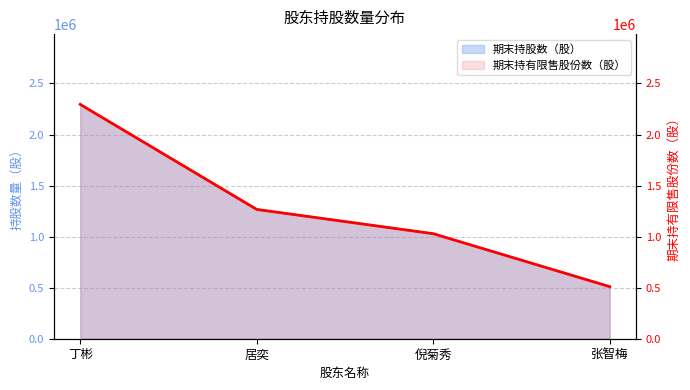

Is it true that the value at 丁彬 is 545969?

False